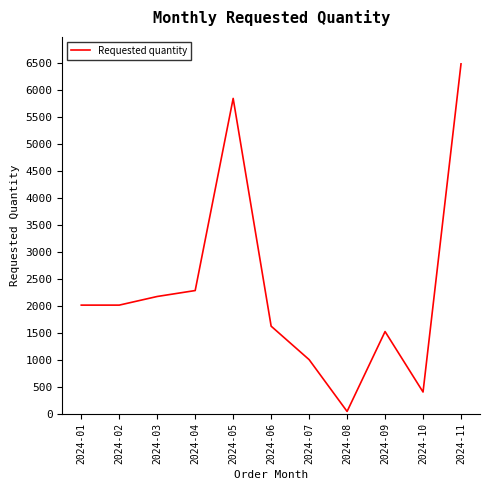

What is the difference between the maximum and minimum values?

6440